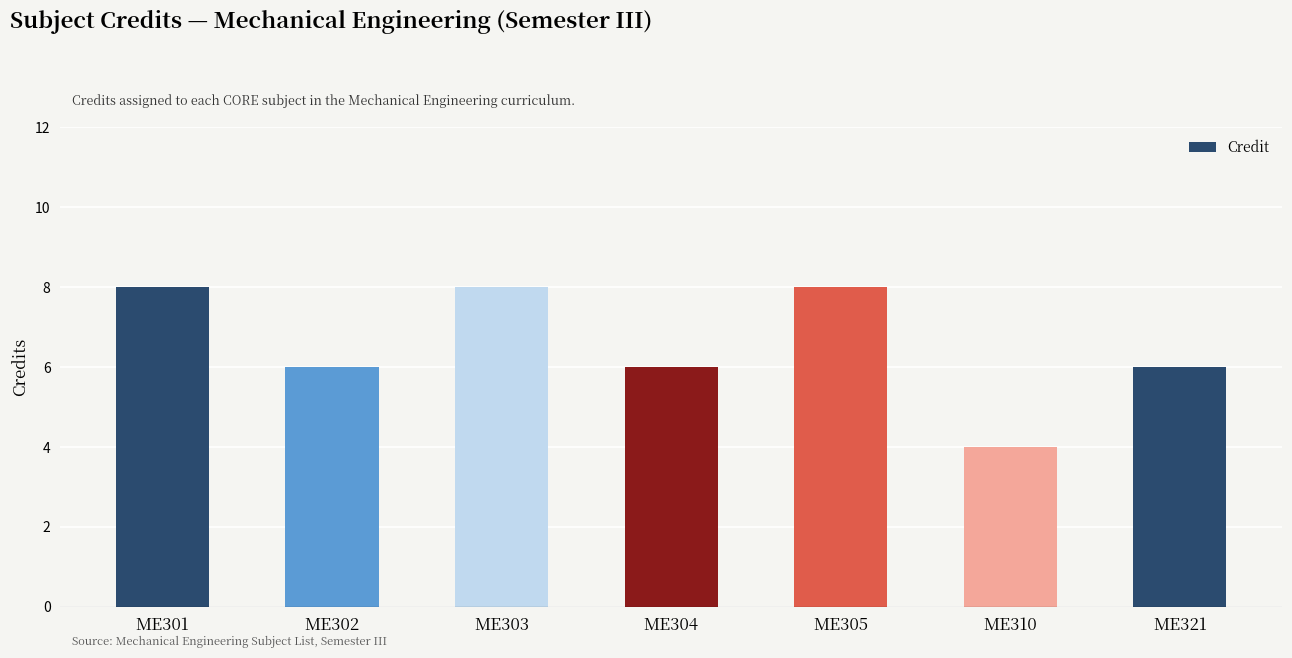

True or false: the data shows 8 at ME303.

True